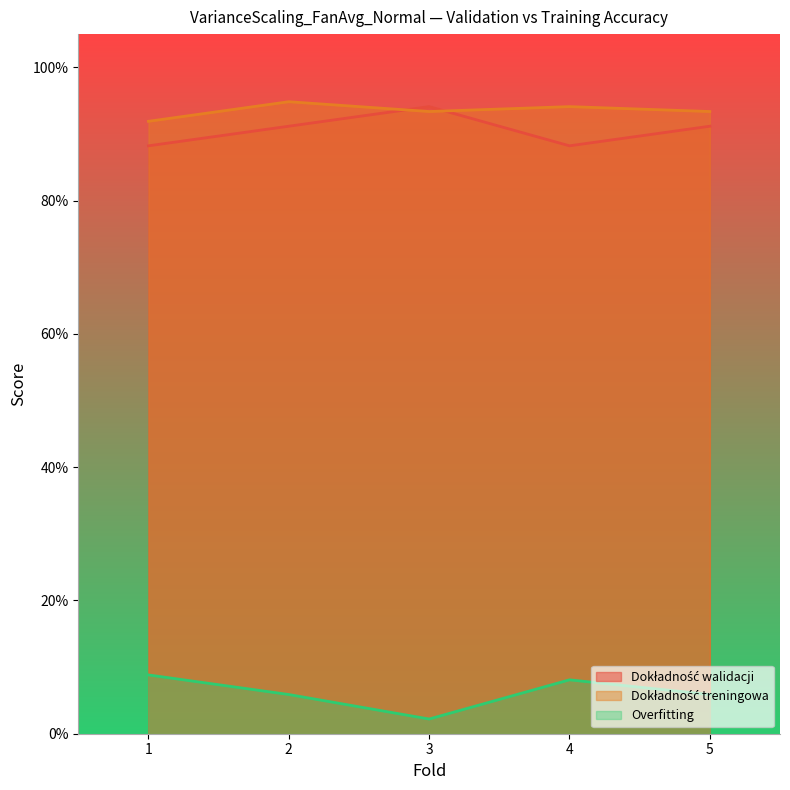

What value does the Dokładność treningowa series have at 4?

0.9